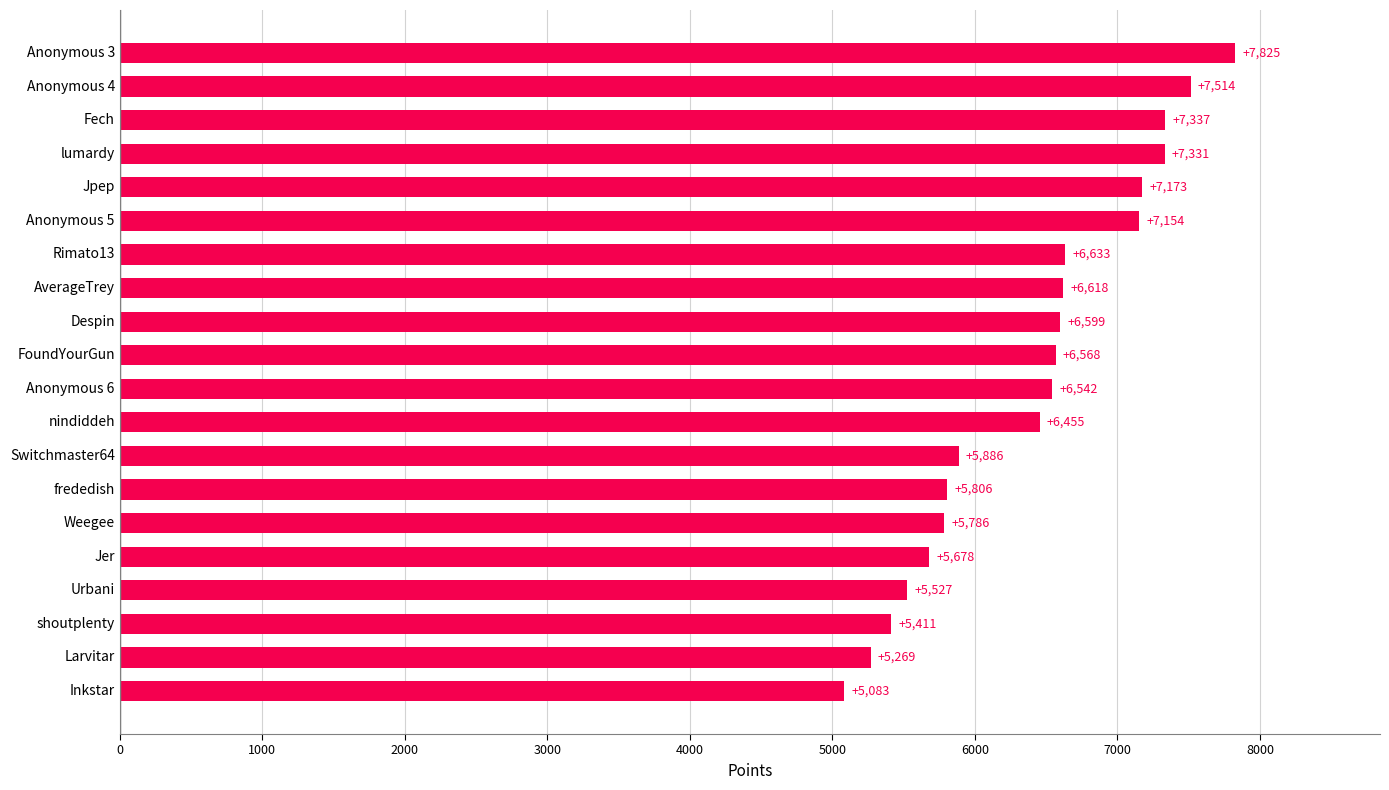

Rank the categories by value from highest to lowest.

Anonymous 3, Anonymous 4, Fech, lumardy, Jpep, Anonymous 5, Rimato13, AverageTrey, Despin, FoundYourGun, Anonymous 6, nindiddeh, Switchmaster64, frededish, Weegee, Jer, Urbani, shoutplenty, Larvitar, Inkstar